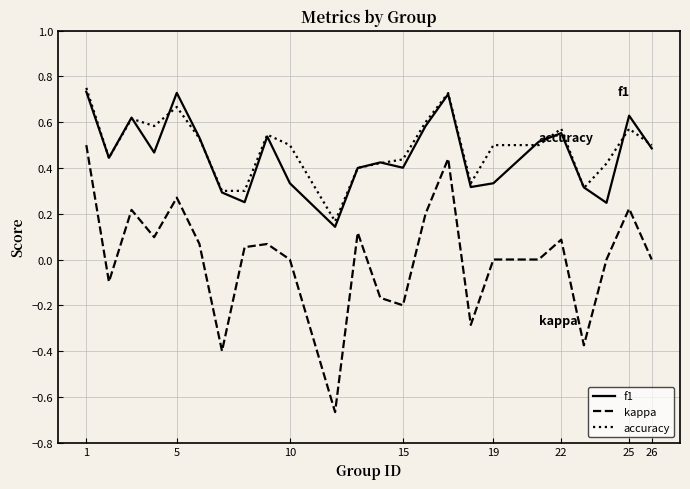

What are all the series names shown in the legend?

f1, kappa, accuracy